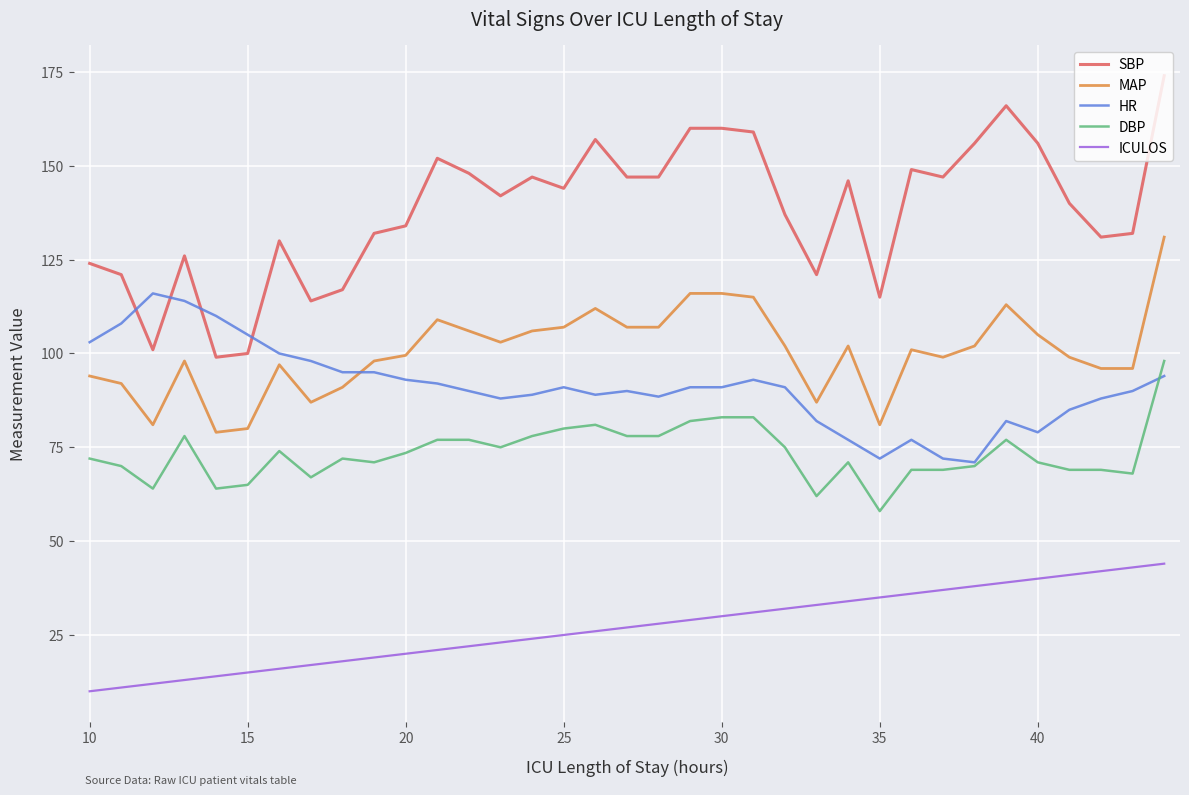

Which series has the widest spread of values?

SBP